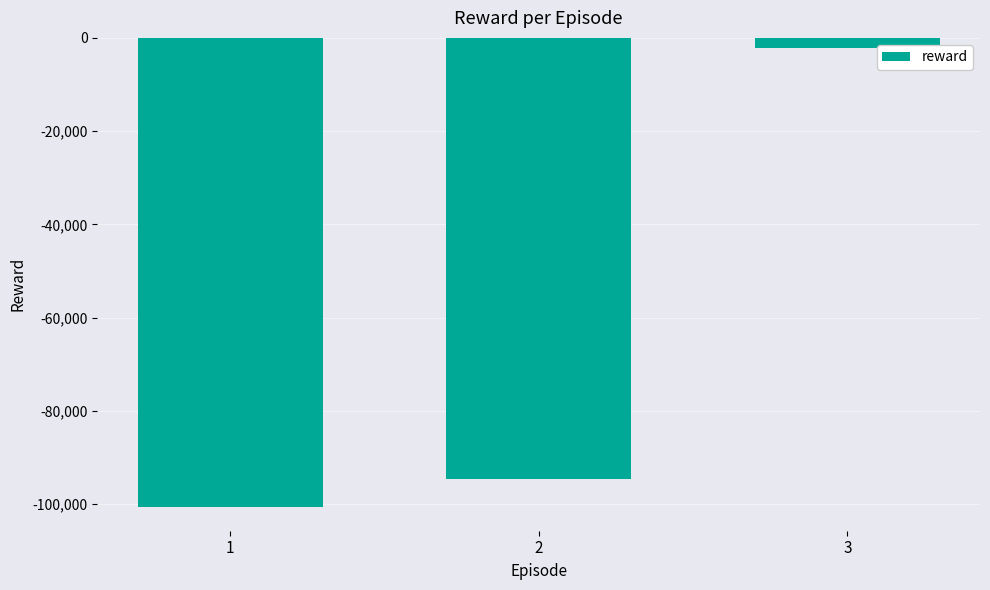

Reading left to right, what are all the values shown in this chart?

-100708.5	-94686.3	-2073.9